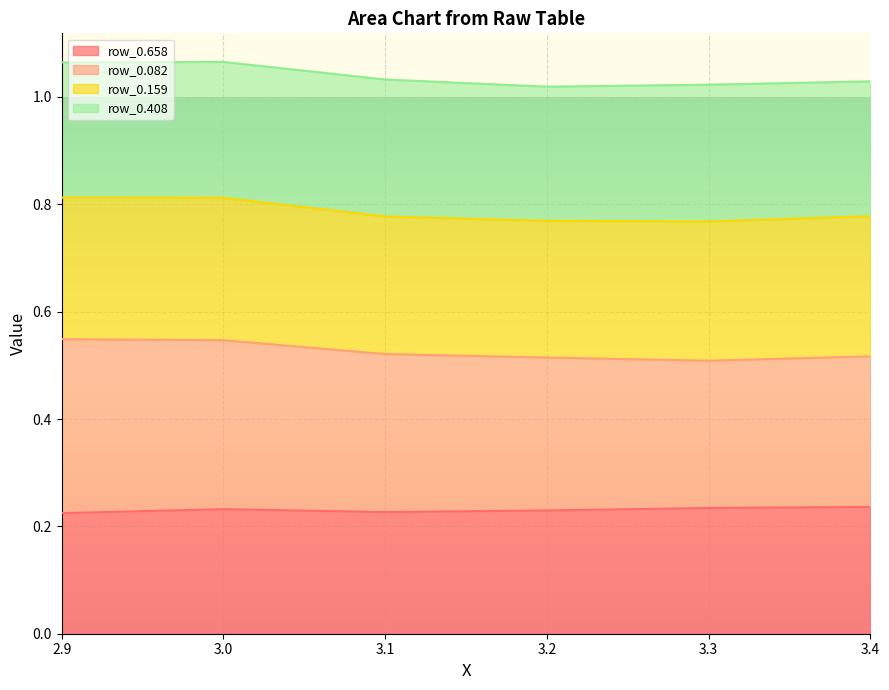

What position from the left is 3.3?

5